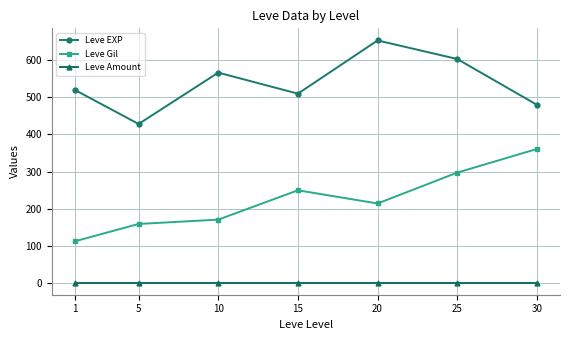

At which label does Leve EXP reach its peak?

20